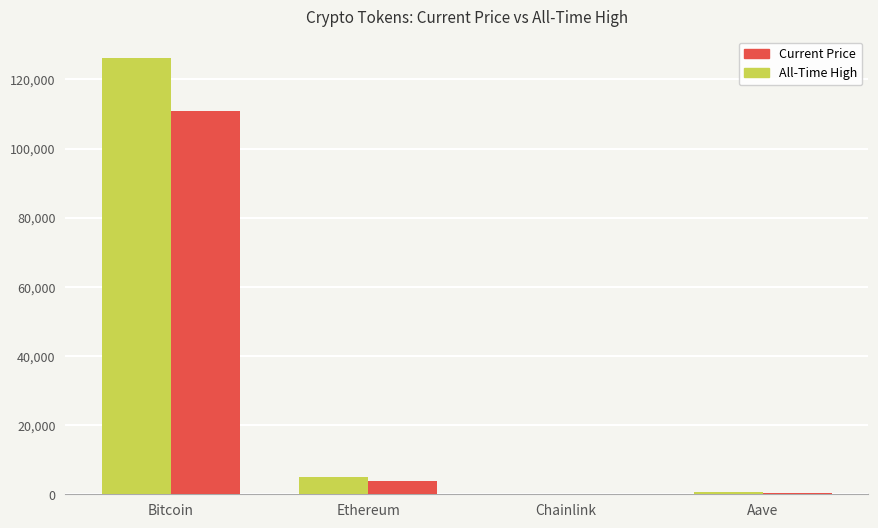

Count the number of categories in the chart.

4